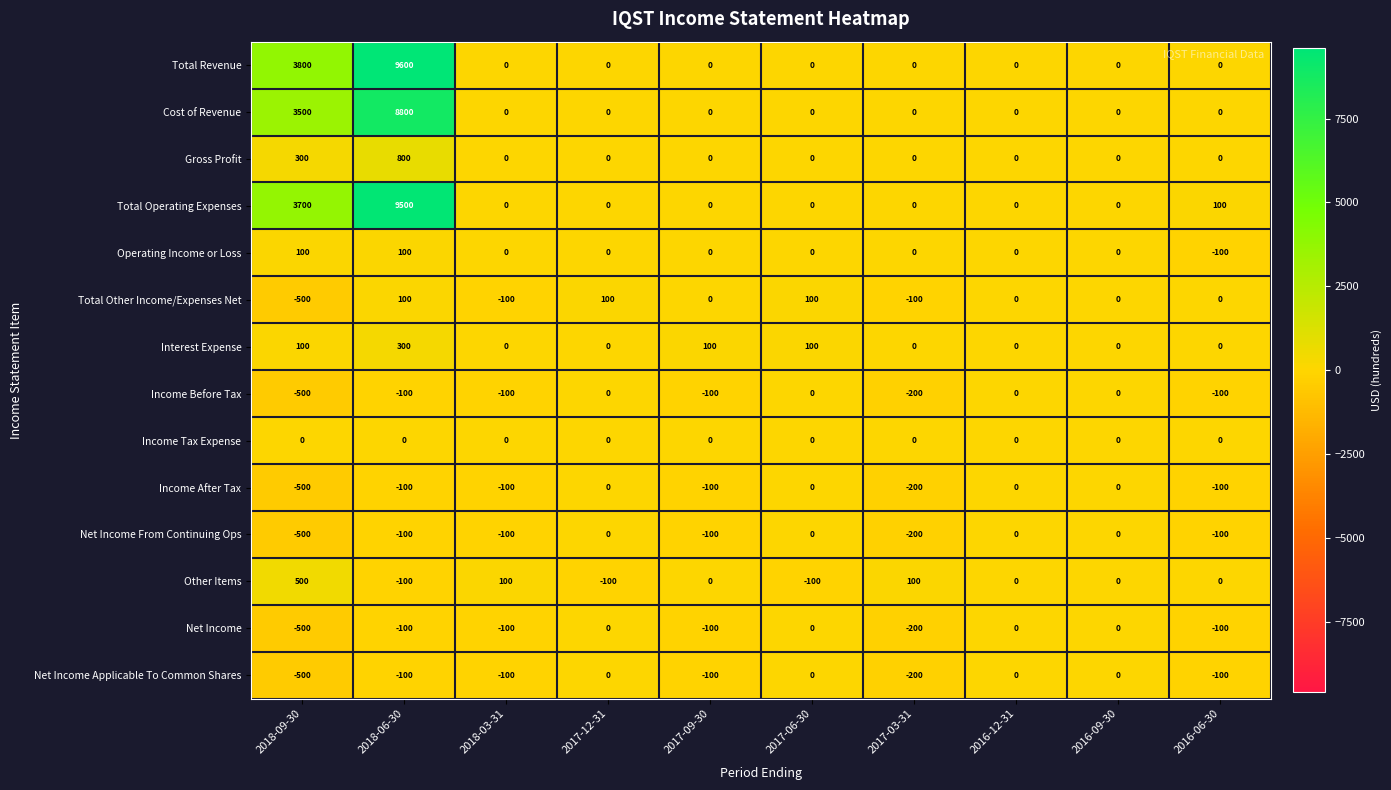

How many distinct data groups are displayed?

14